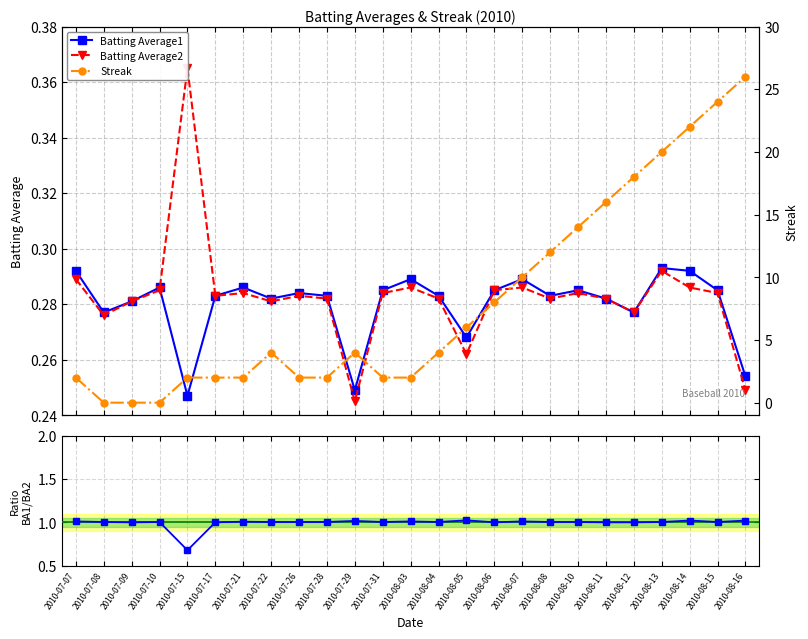

What are all the series names shown in the legend?

Batting Average1, Batting Average2, Streak